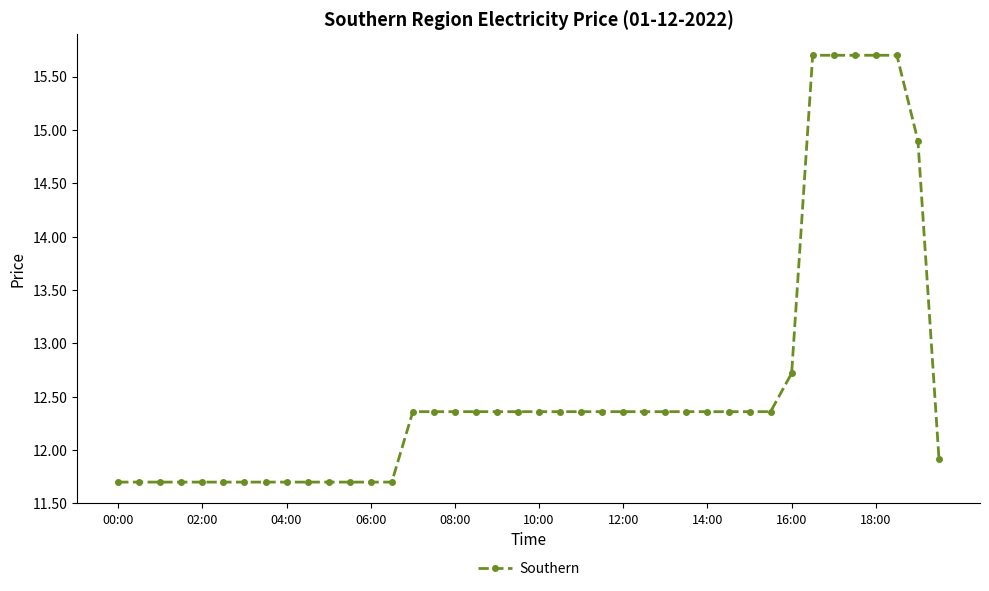

What is the value of the 26th point from the left?

12.4